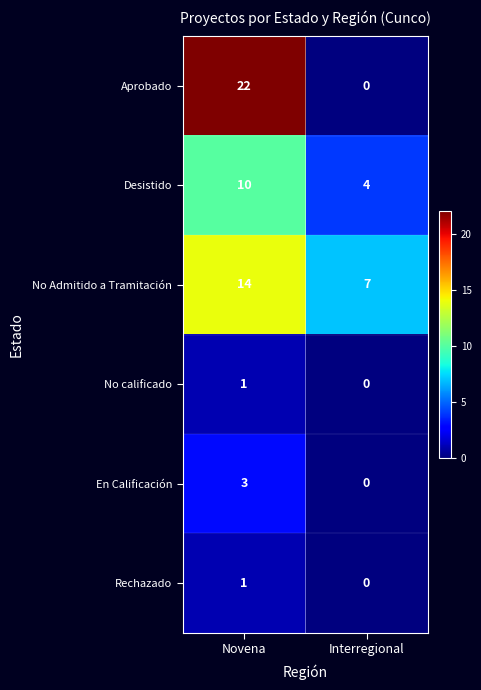

How many categories are shown in the chart?

2